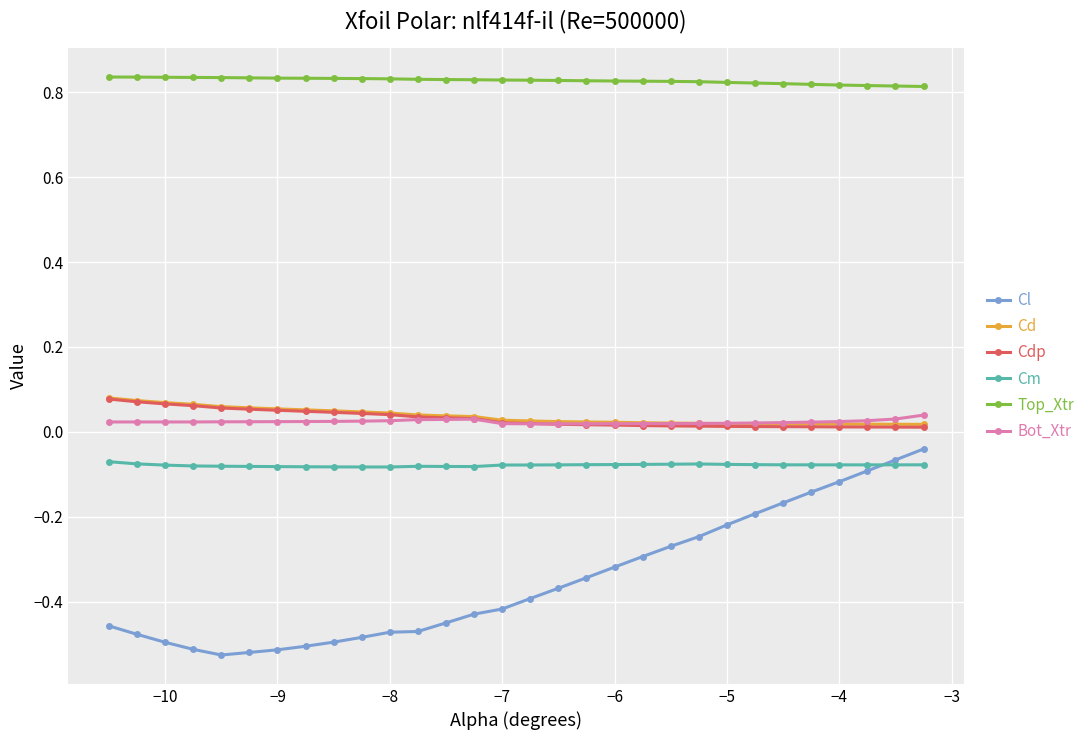

Which series has the largest range (max minus min)?

Cl